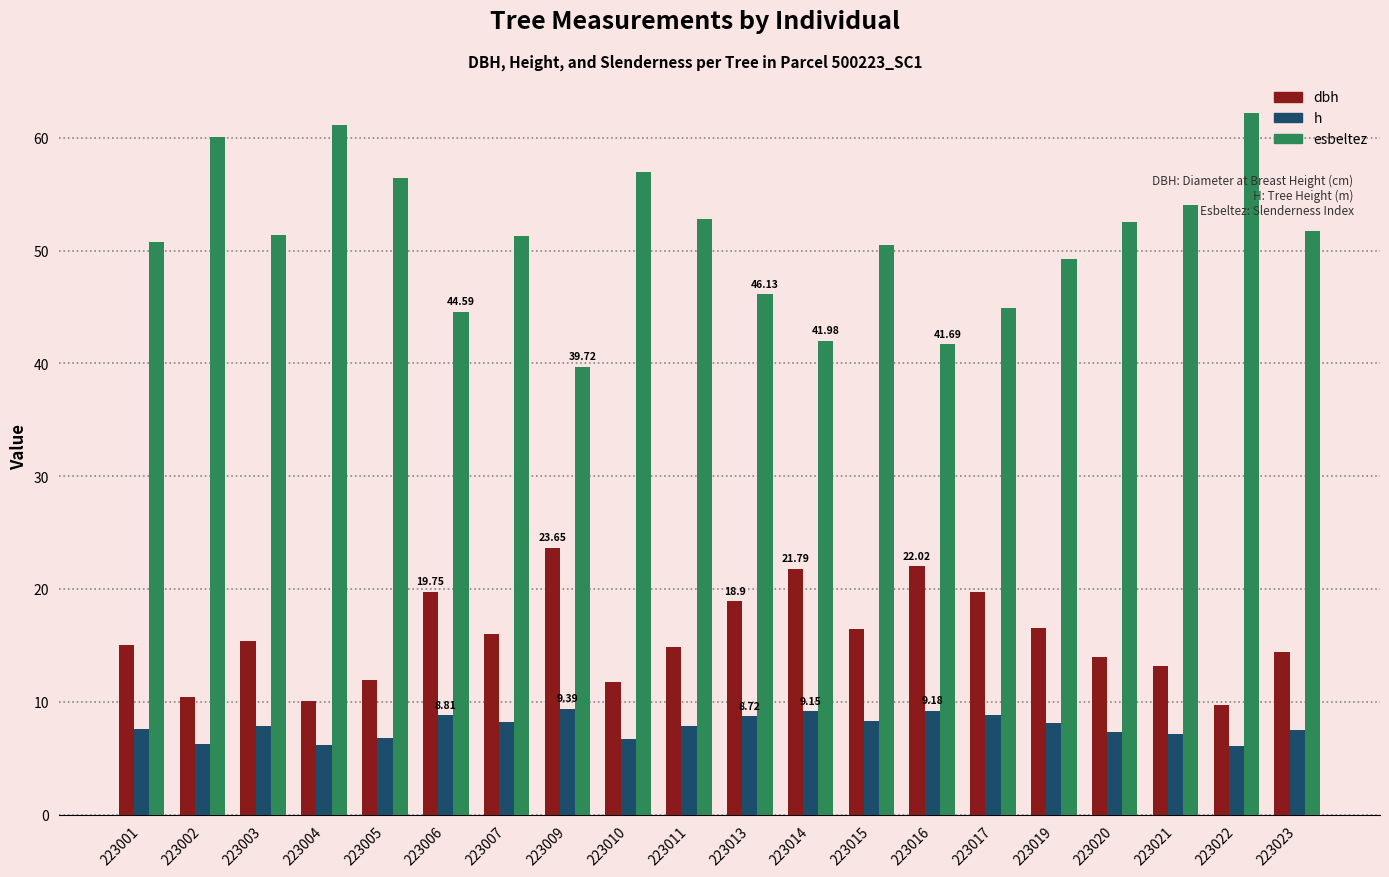

Which series has the largest total across all categories?

esbeltez